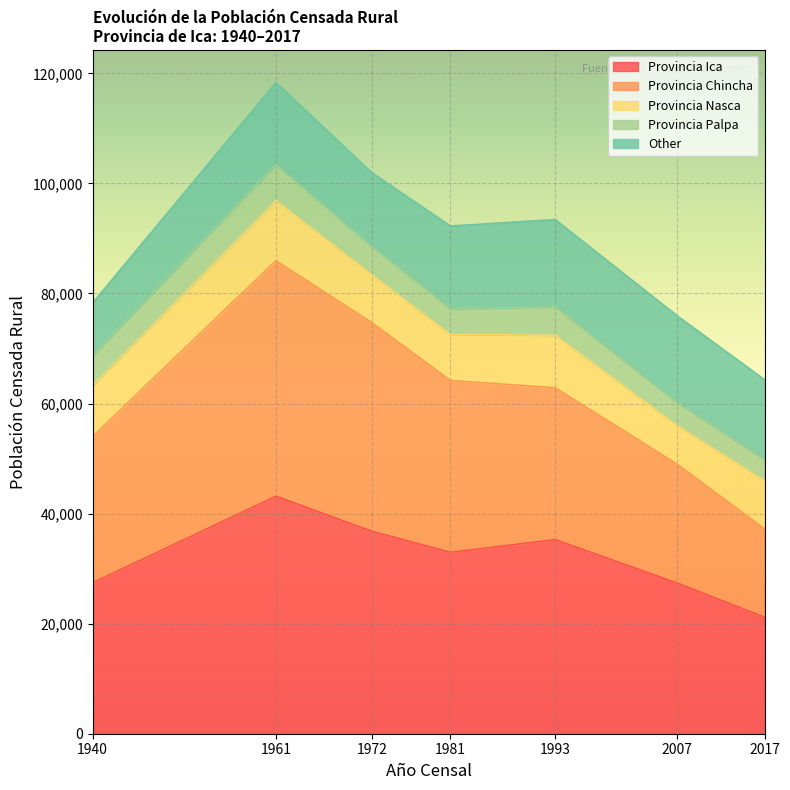

Is the value of 2017 at Provincia Ica greater than the value of 1993 at Total?

No